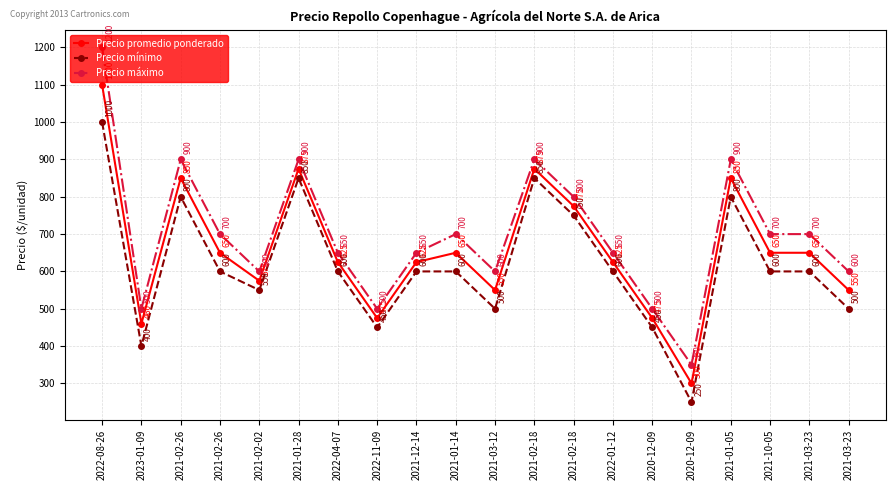

Does the chart have visible grid lines?

Yes